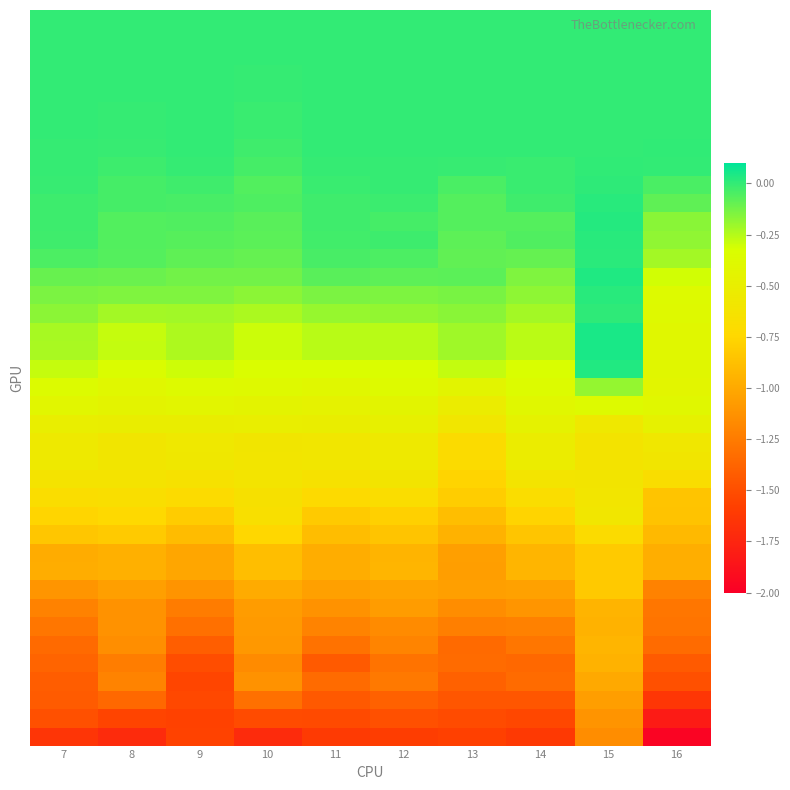

At which category is the sum across all series the highest?

15